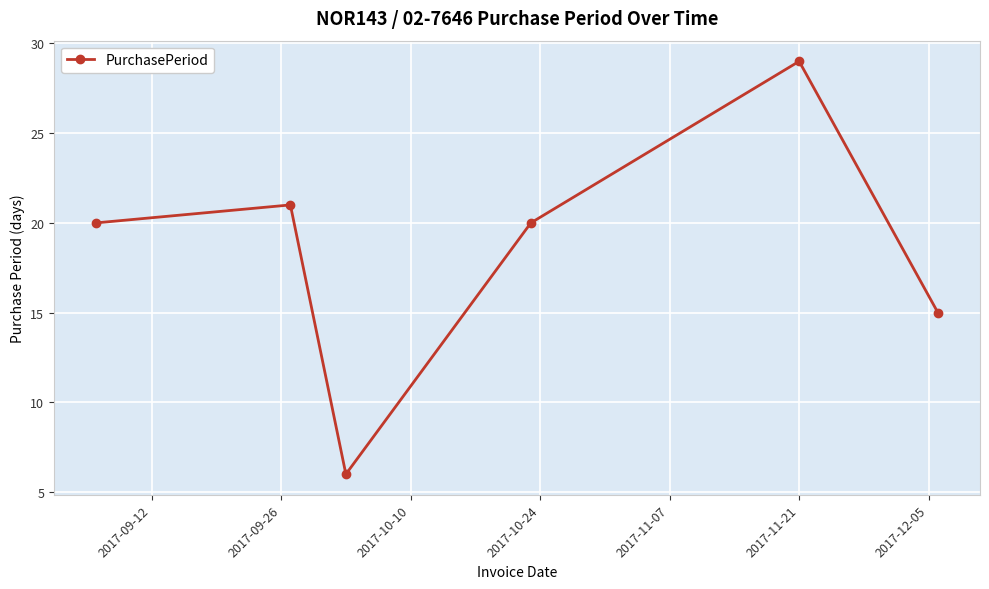

What is the difference between the maximum and minimum values?

23